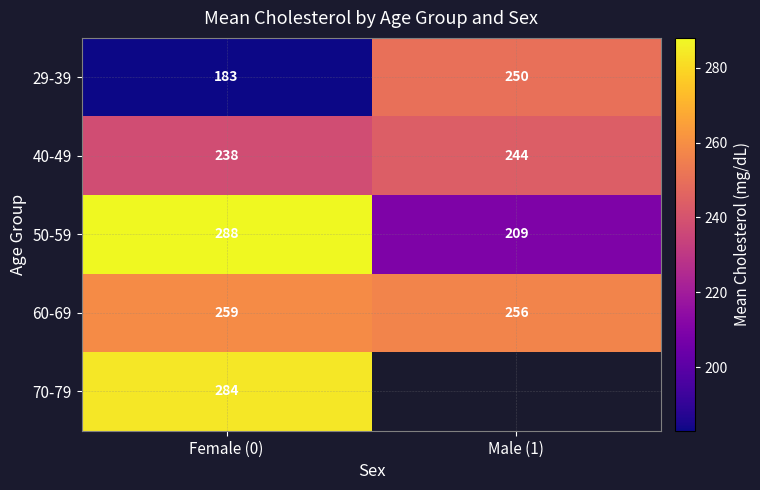

How many values in the 29-39 series are below 250?

1